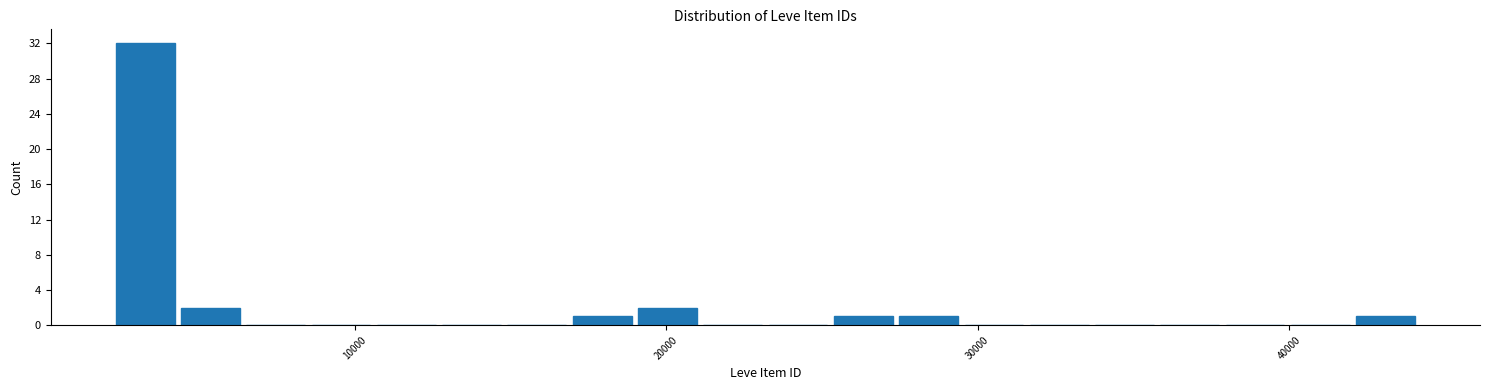

Read against the x-axis, roughly where is the centre of the tallest bar?

3000